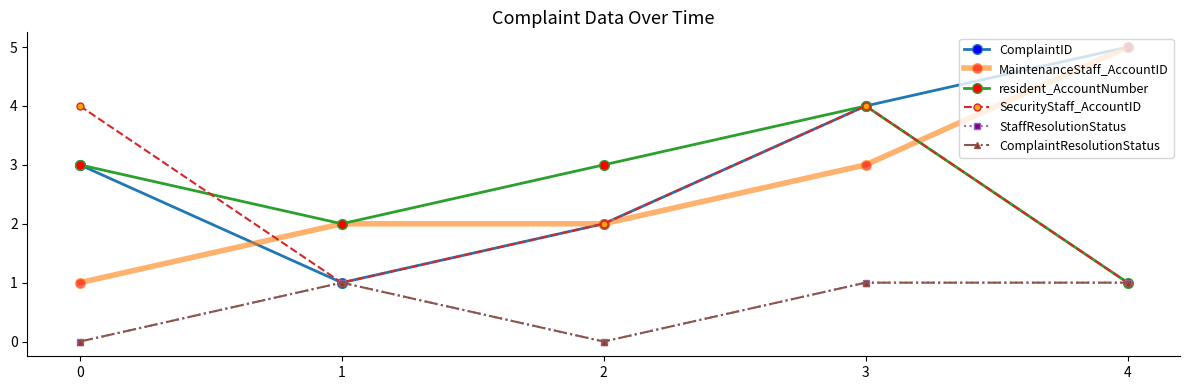

Is this an area chart (filled region under the line)?

No